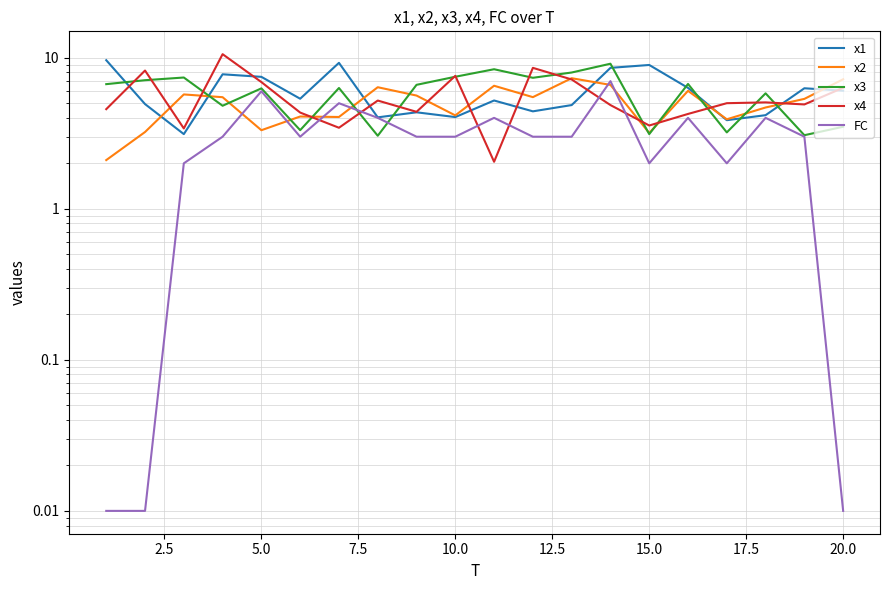

What is the value of the FC point at the 16th from the left?

4.0